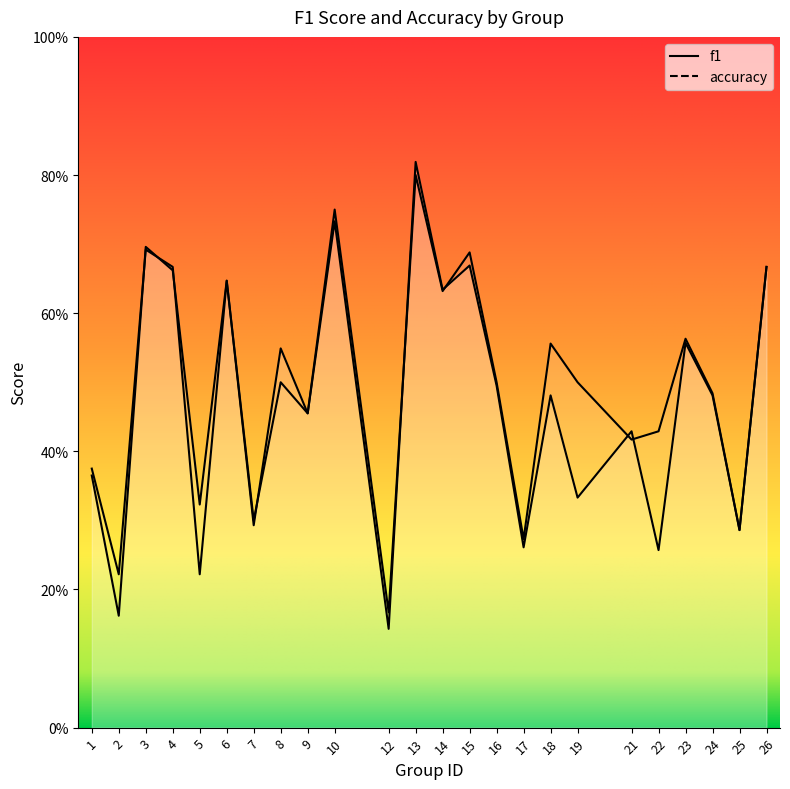

Which series changed the most between 8 and 25?

f1